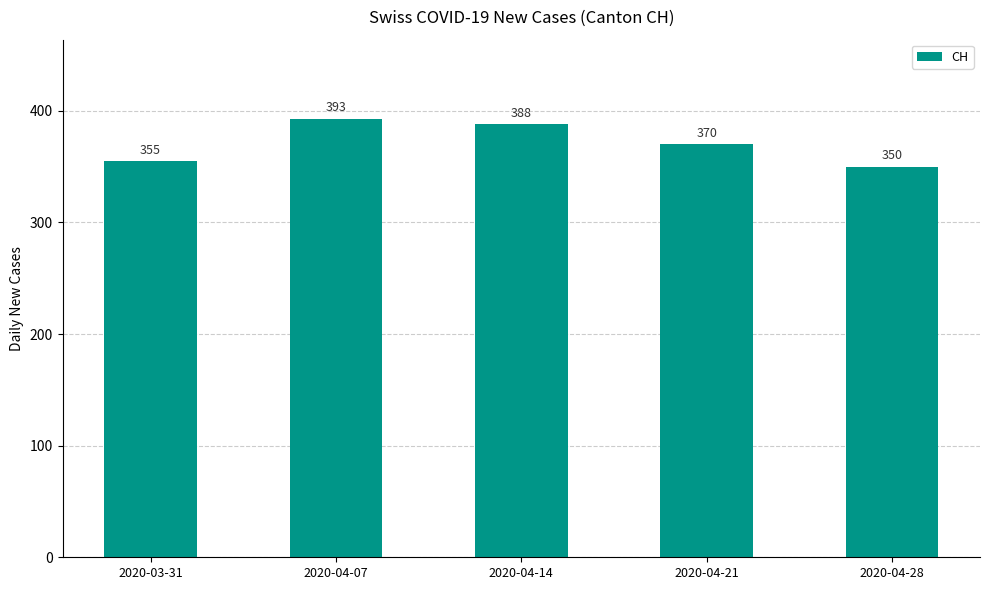

True or false: the data shows 355 at 2020-03-31.

True